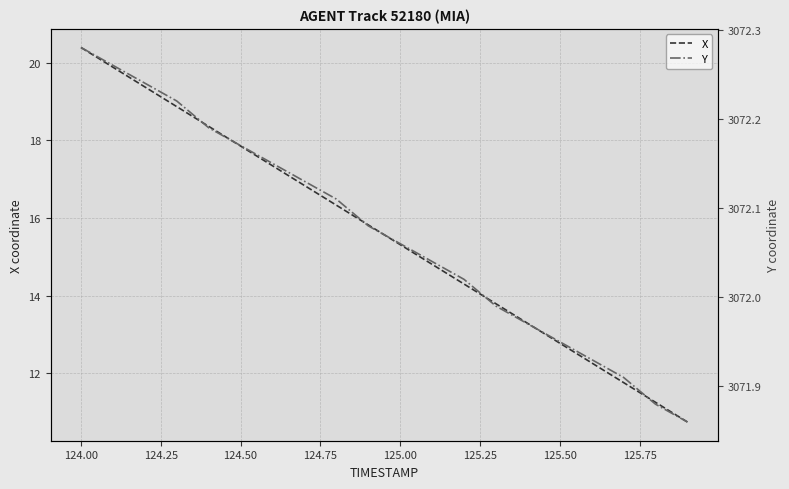

What is the lowest value of the X series?

10.7